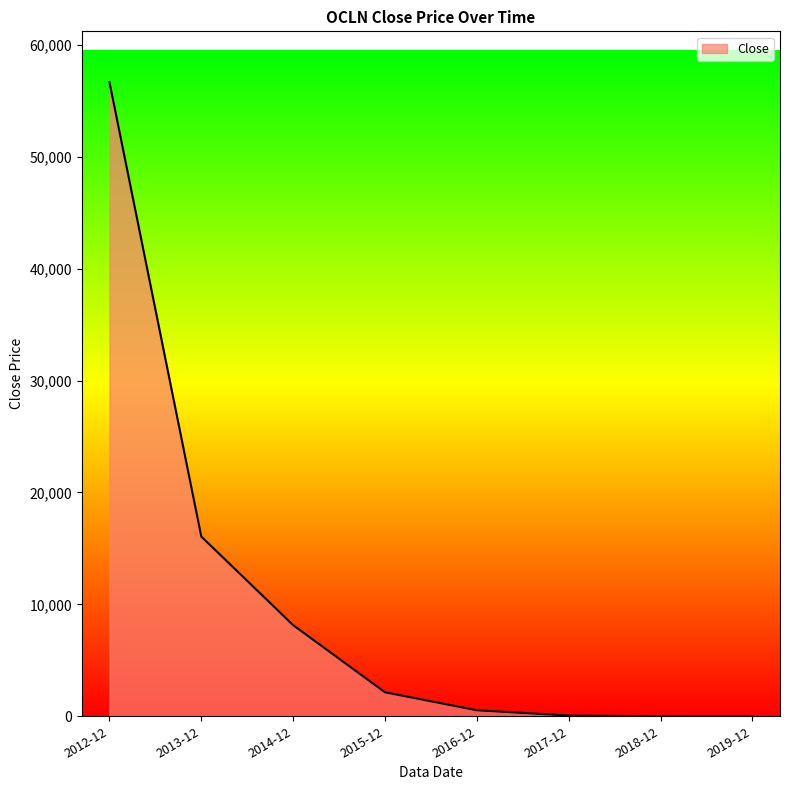

What is the difference between the second highest and second lowest values?

16057.5